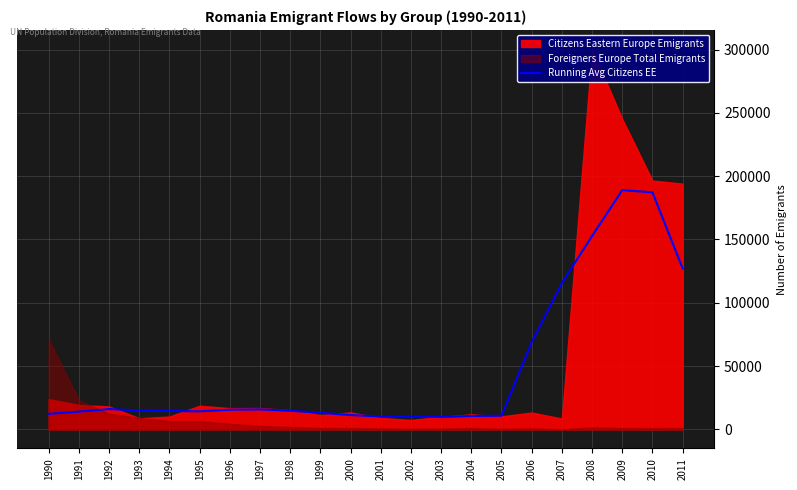

Which has a higher value, 1996 or 2006?

2006